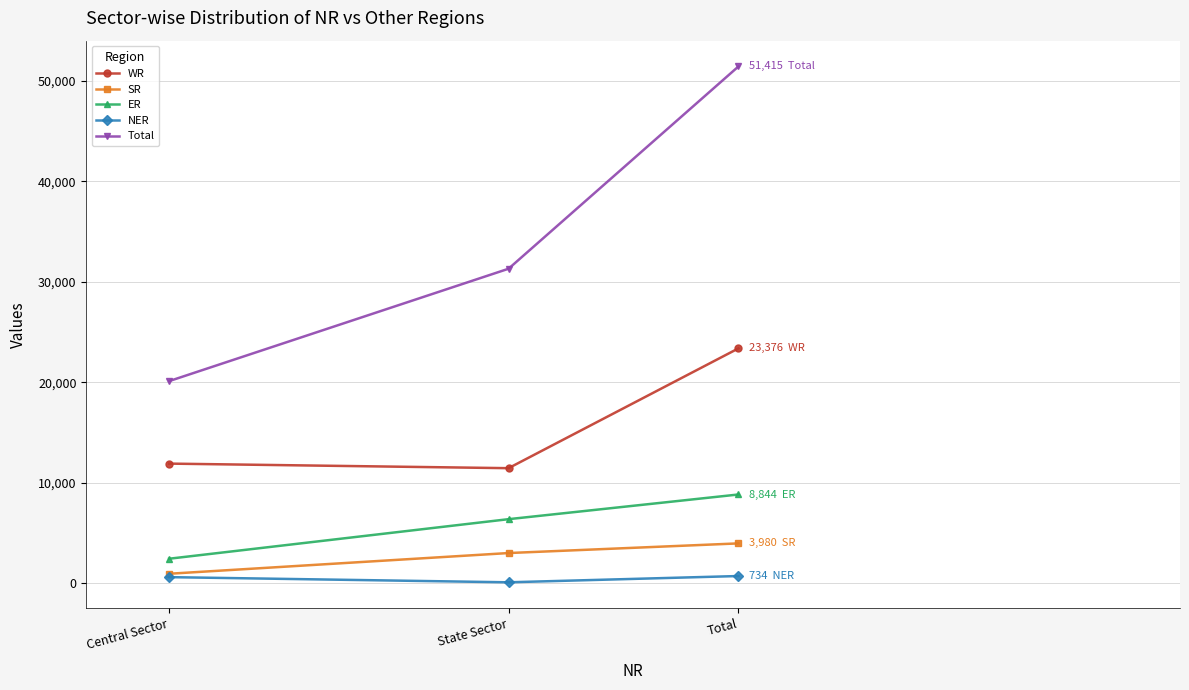

At which category does the chart reach its peak across all series?

Total